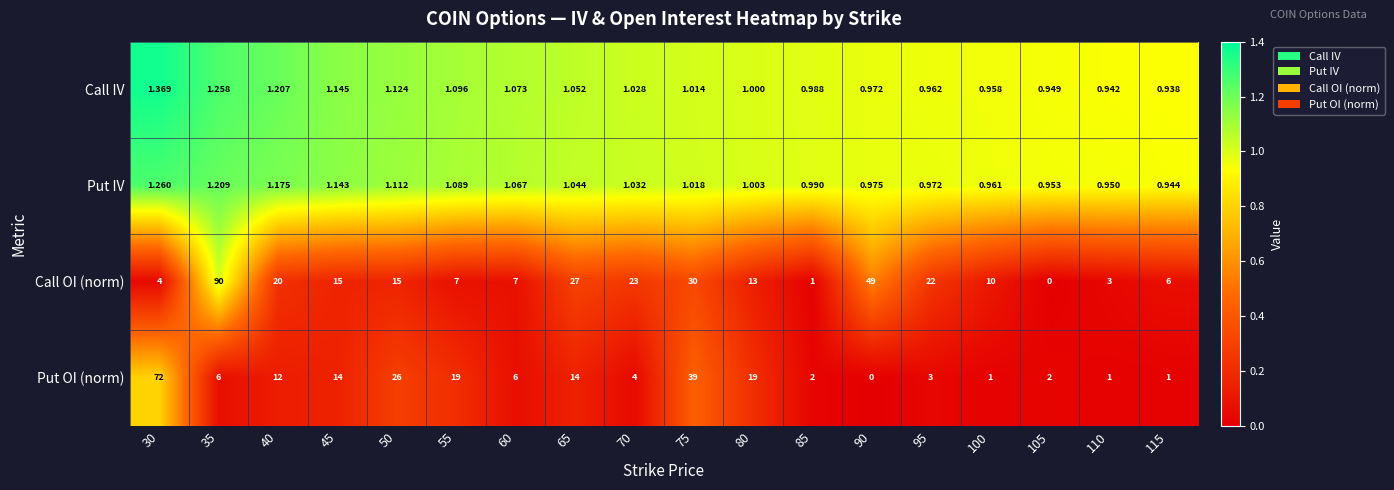

Which series has the largest total across all categories?

Call OI (norm)